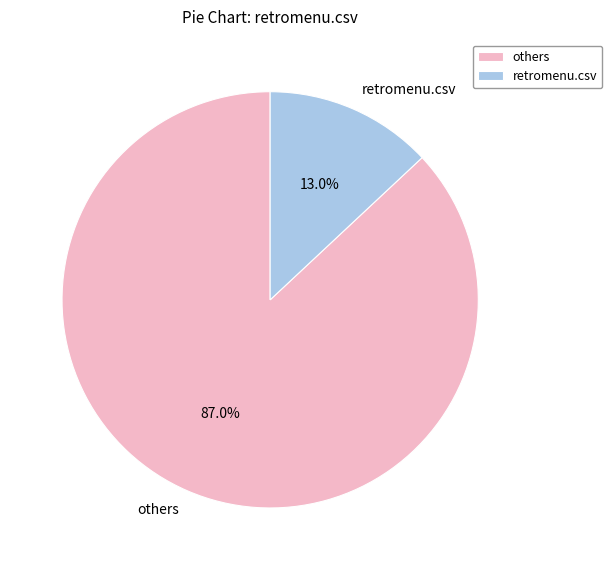

Rank the categories by value from lowest to highest.

retromenu.csv, others